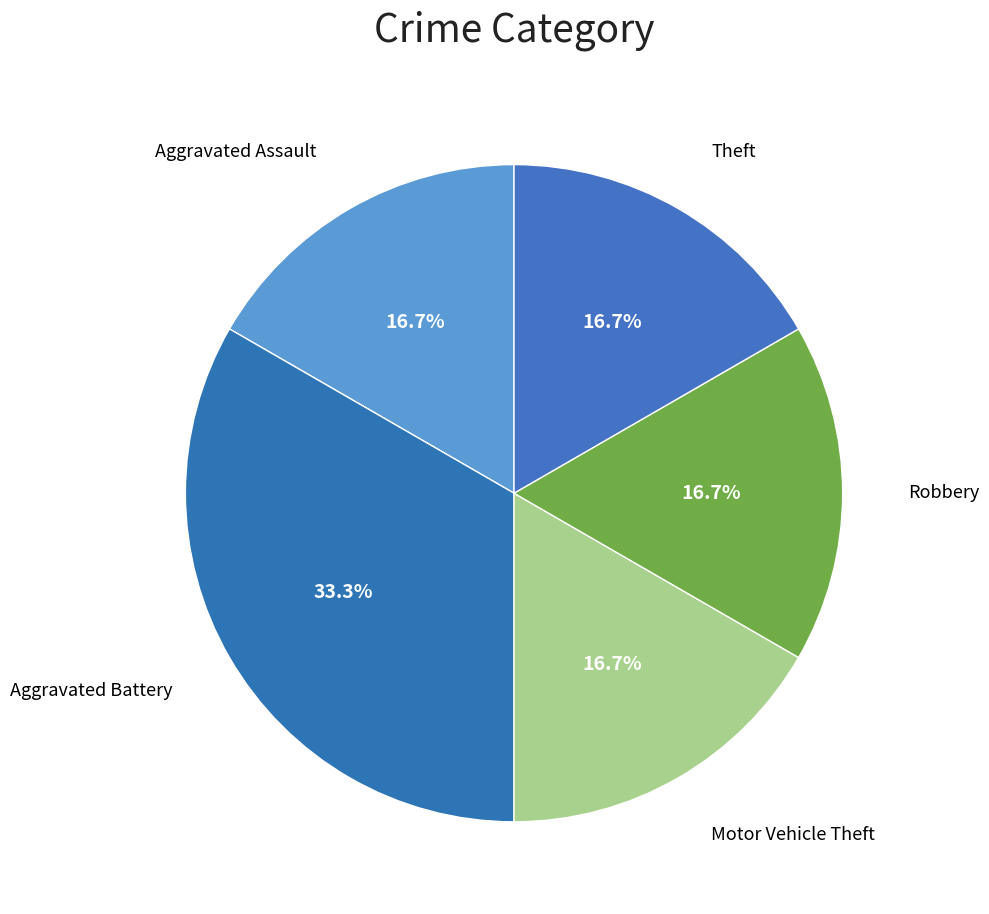

What is the smallest slice in the pie chart?

Aggravated Assault